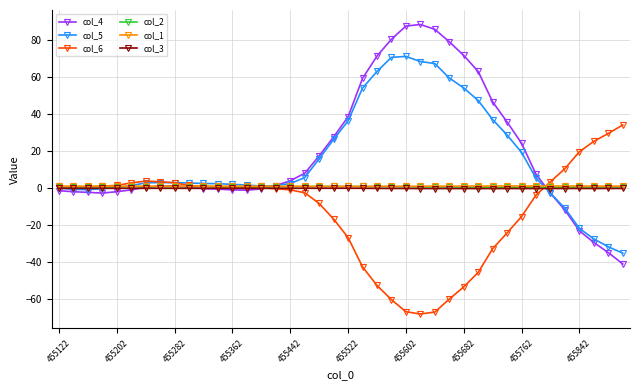

What is the average value of the col_1 series?

0.8